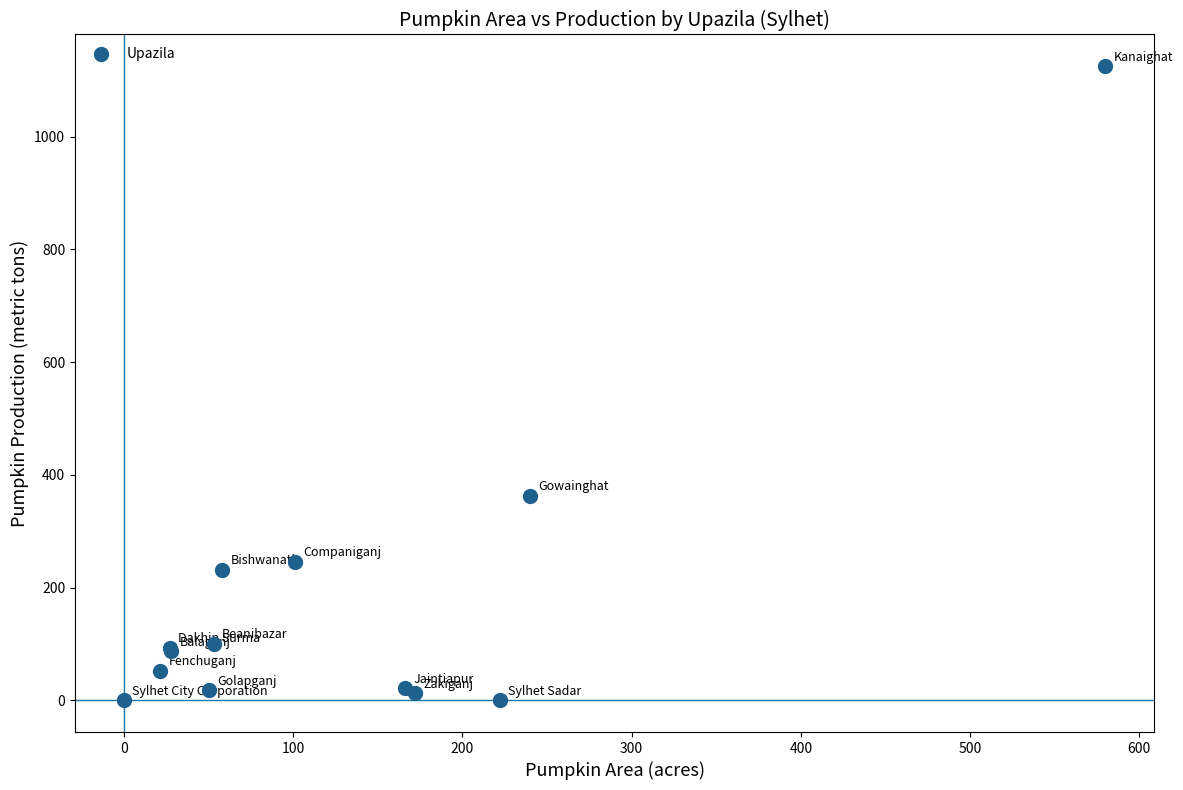

What Y value in the scatter plot is closest to 562?

362.8